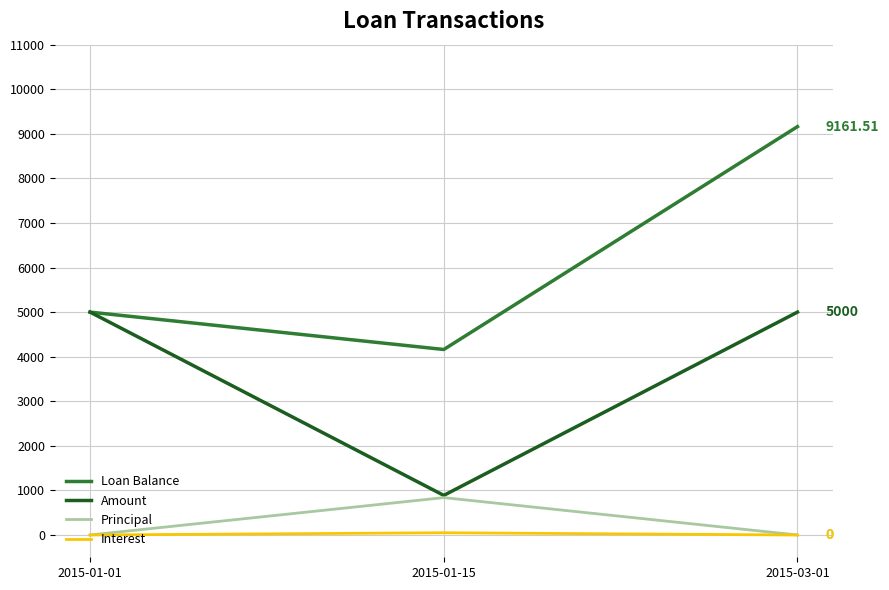

What is the average value of the Loan Balance series?

6107.7